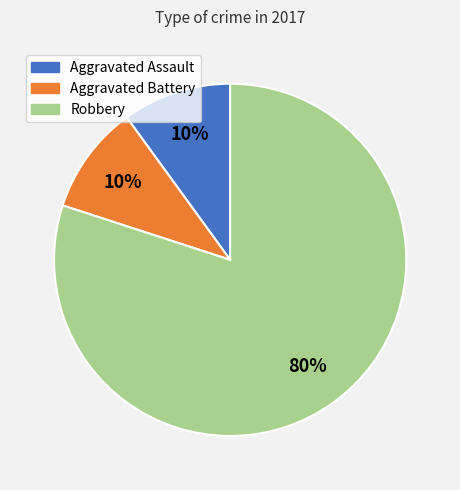

To the nearest percent, what portion does Aggravated Assault represent?

10%